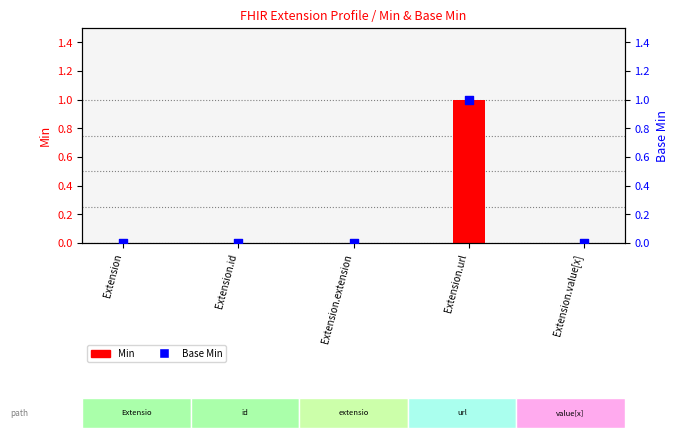

At how many categories does at least one series exceed 0?

1